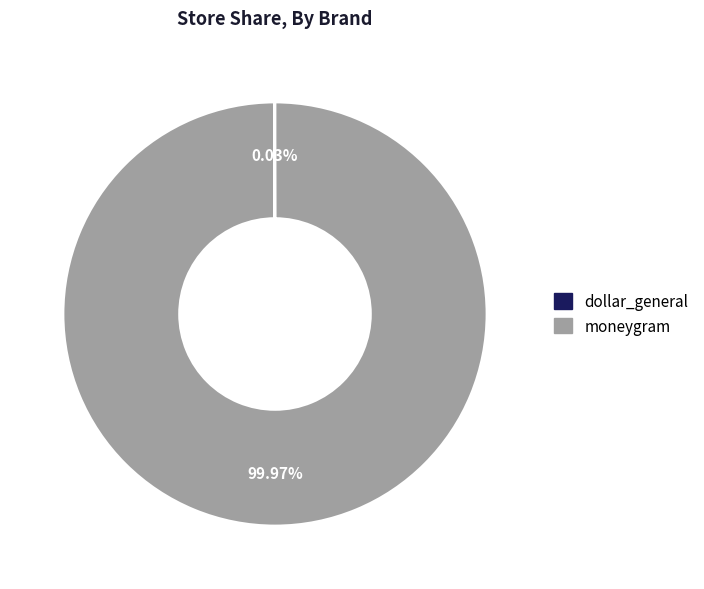

Does moneygram account for over 50% of the chart?

Yes